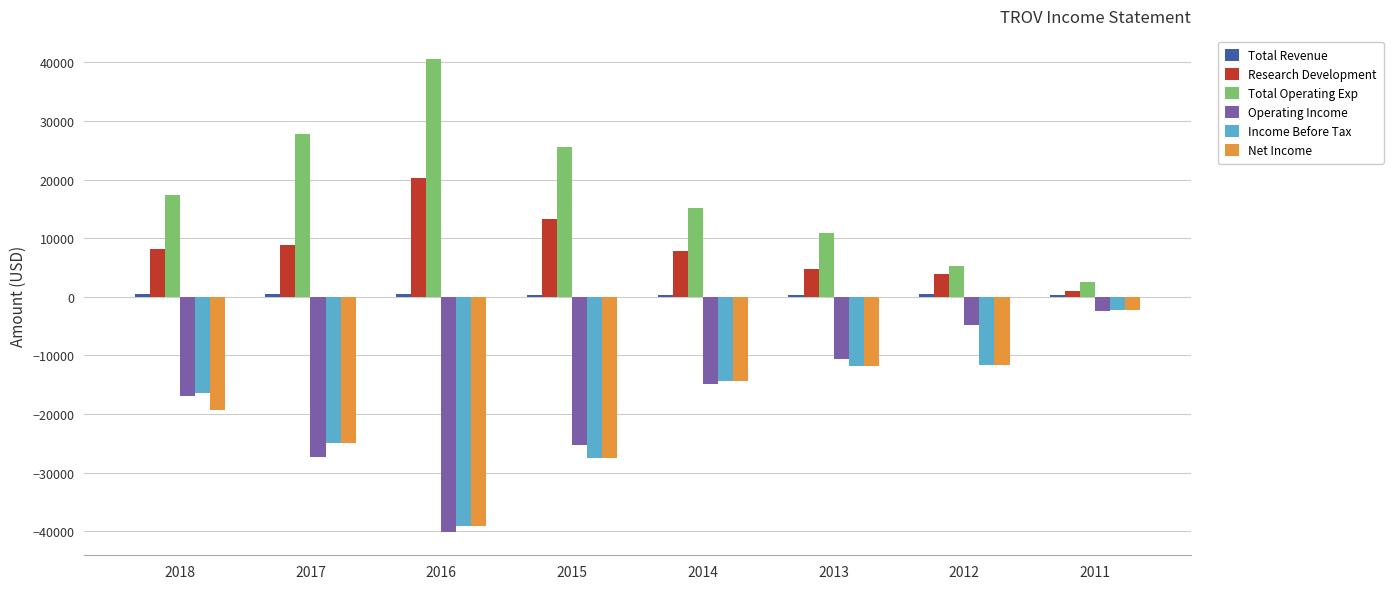

The value of Total Operating Exp at 2013 is 10900. True or false?

True